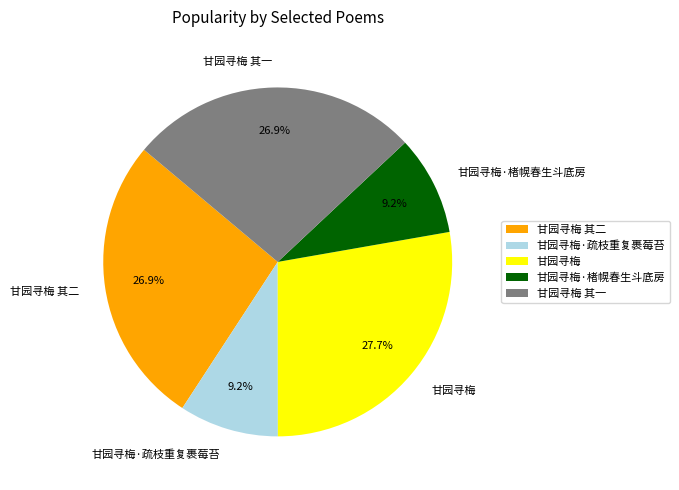

The 甘园寻梅·疏枝重复裹莓苔 slice represents 9% of the pie. True or false?

True